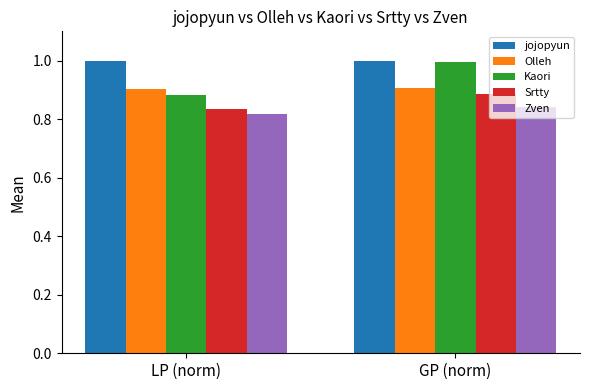

At which category is the sum across all series the highest?

GP (norm)